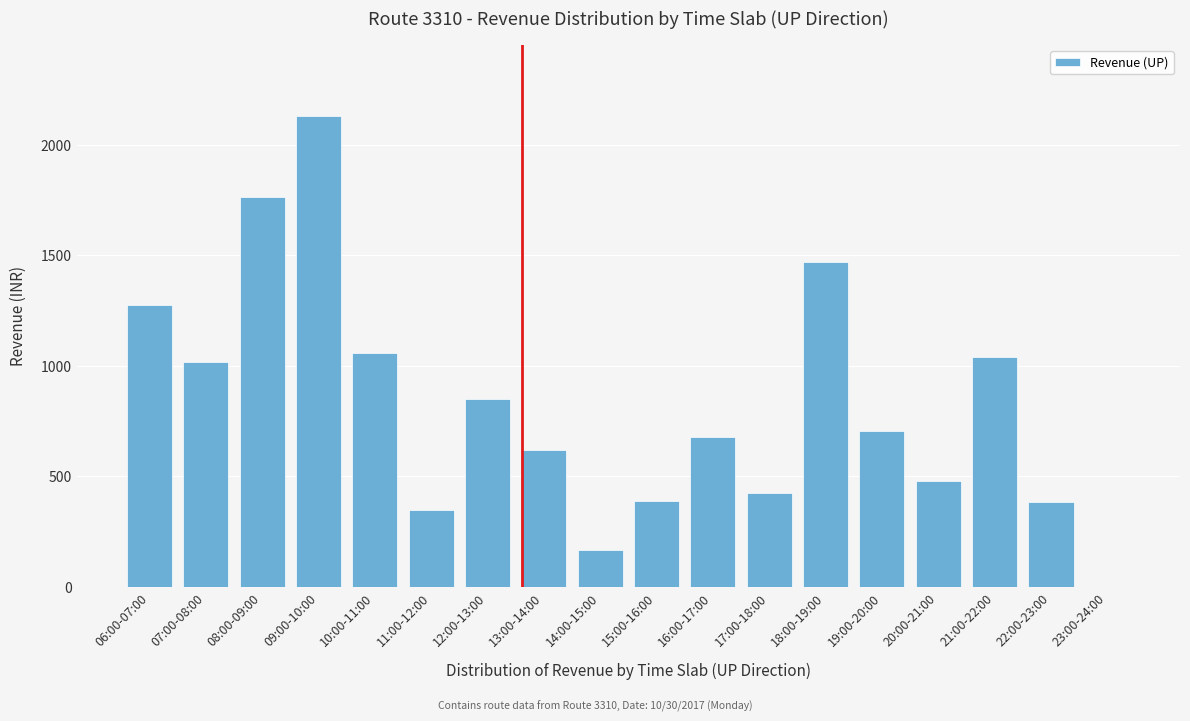

The chart shows a value of 382 at 22:00-23:00. True or false?

True